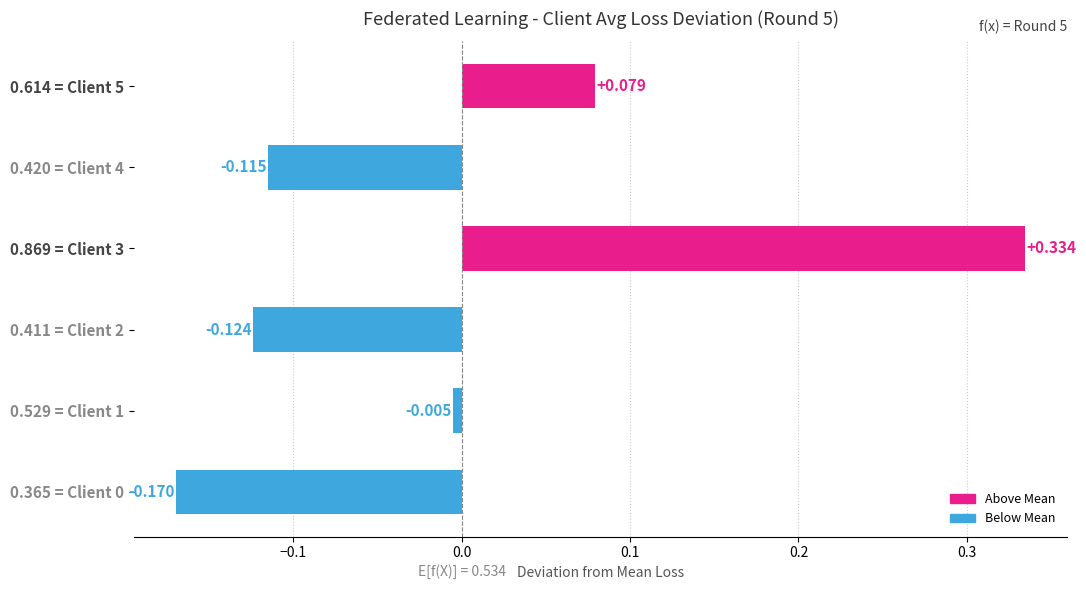

How many values are below zero?

4